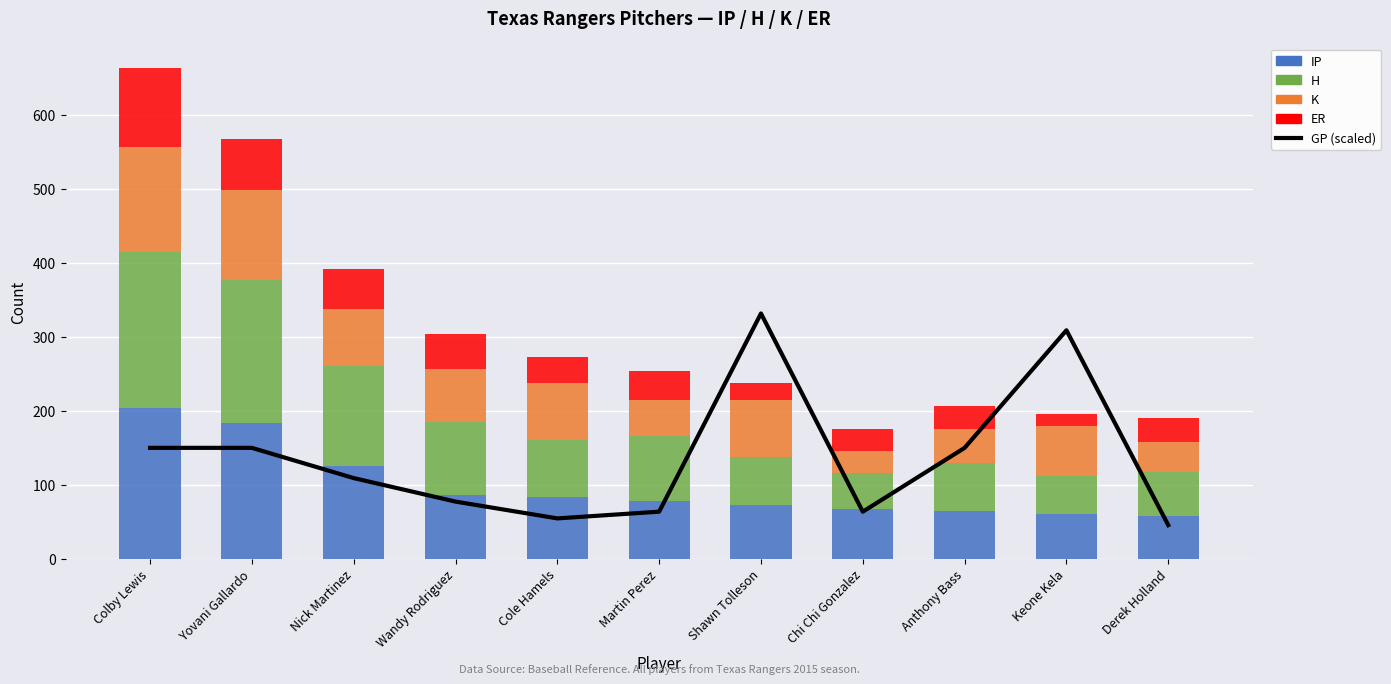

List the series in order of their peak value, highest first.

GP (scaled), H, IP, K, ER